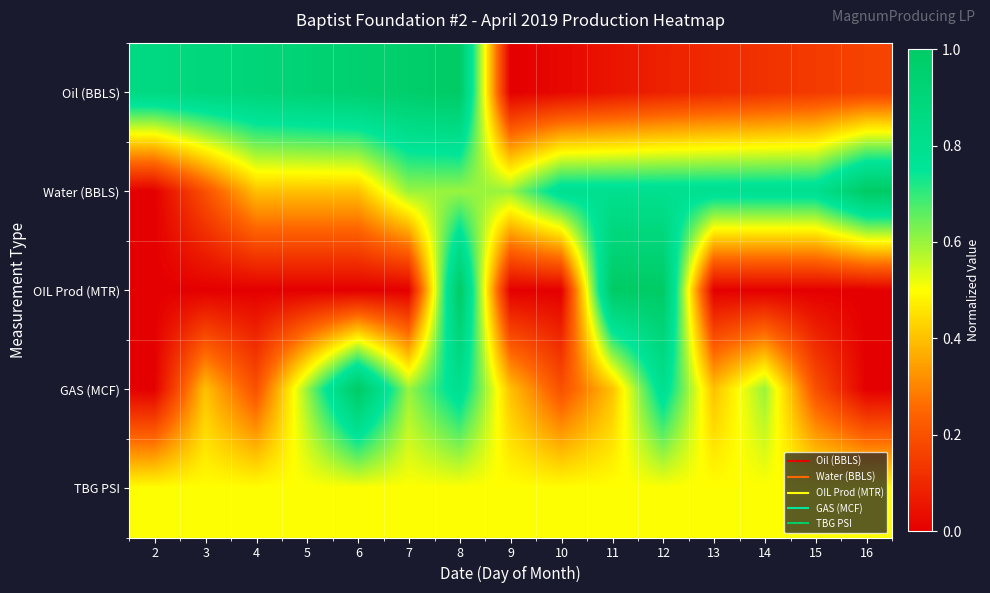

Reading right to left, extract all data points from this chart.

Oil (BBLS): 16=0.2	15=0.1	14=0.1	13=0.1	12=0.1	11=0.1	10=0.0	9=0.0	8=1.0	7=1.0	6=0.9	5=0.9	4=0.9	3=0.9	2=0.9
Water (BBLS): 16=1.0	15=0.8	14=0.8	13=0.8	12=0.8	11=0.8	10=0.8	9=0.6	8=0.6	7=0.6	6=0.4	5=0.4	4=0.4	3=0.2	2=0.0
OIL Prod (MTR): 16=0.0	15=0.0	14=0.0	13=0.0	12=1.0	11=1.0	10=0.0	9=0.0	8=1.0	7=0.0	6=0.0	5=0.0	4=0.0	3=0.0	2=0.0
GAS (MCF): 16=0.0	15=0.2	14=0.6	13=0.4	12=0.8	11=0.4	10=0.2	9=0.4	8=0.8	7=0.6	6=1.0	5=0.6	4=0.2	3=0.4	2=0.0
TBG PSI: 16=0.5	15=0.5	14=0.5	13=0.5	12=0.5	11=0.5	10=0.5	9=0.5	8=0.5	7=0.5	6=0.5	5=0.5	4=0.5	3=0.5	2=0.5